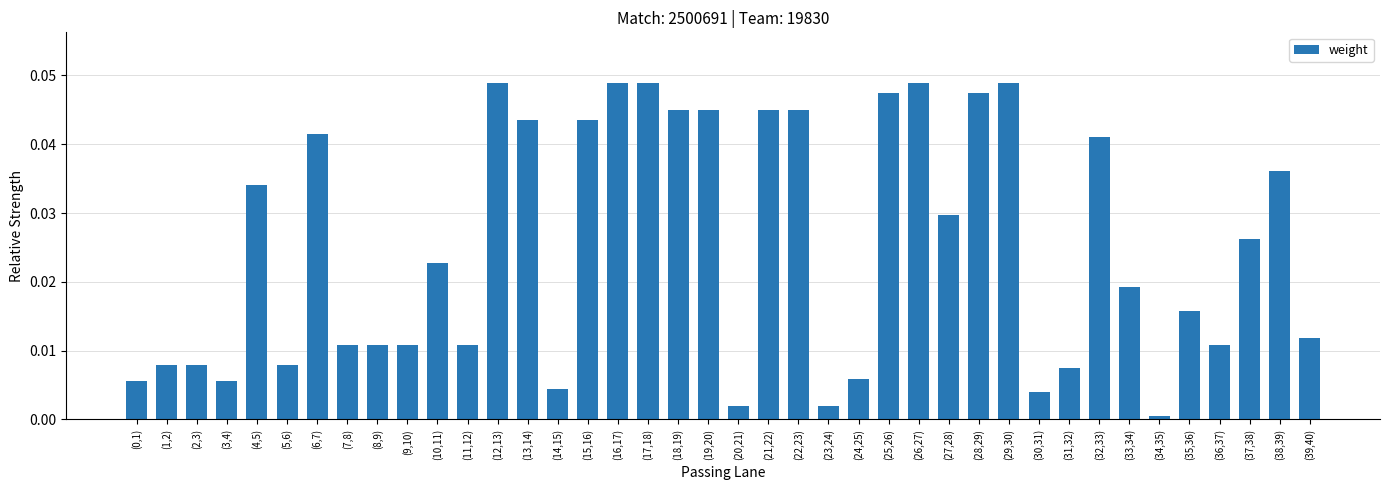

What is the label of the 13th bar from the left?

(12,13)